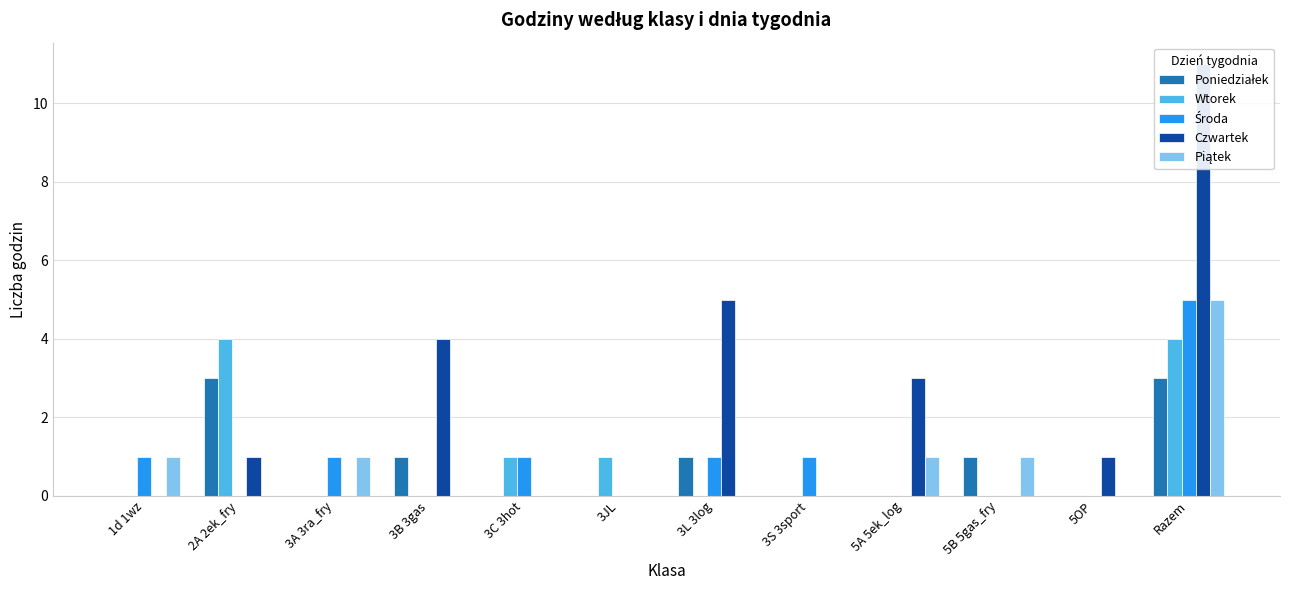

Which label corresponds to the largest value in the chart?

Razem